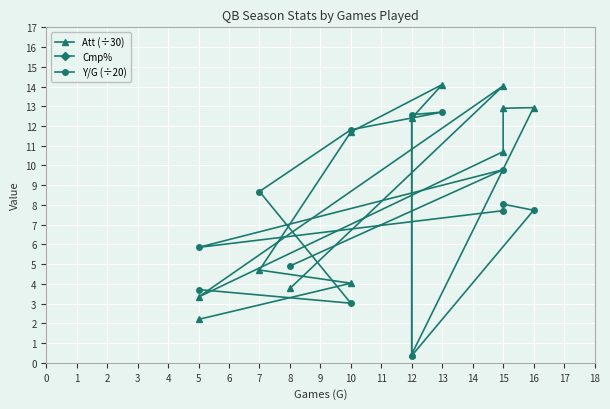

What is the sum of all Att (÷30) values?

107.2